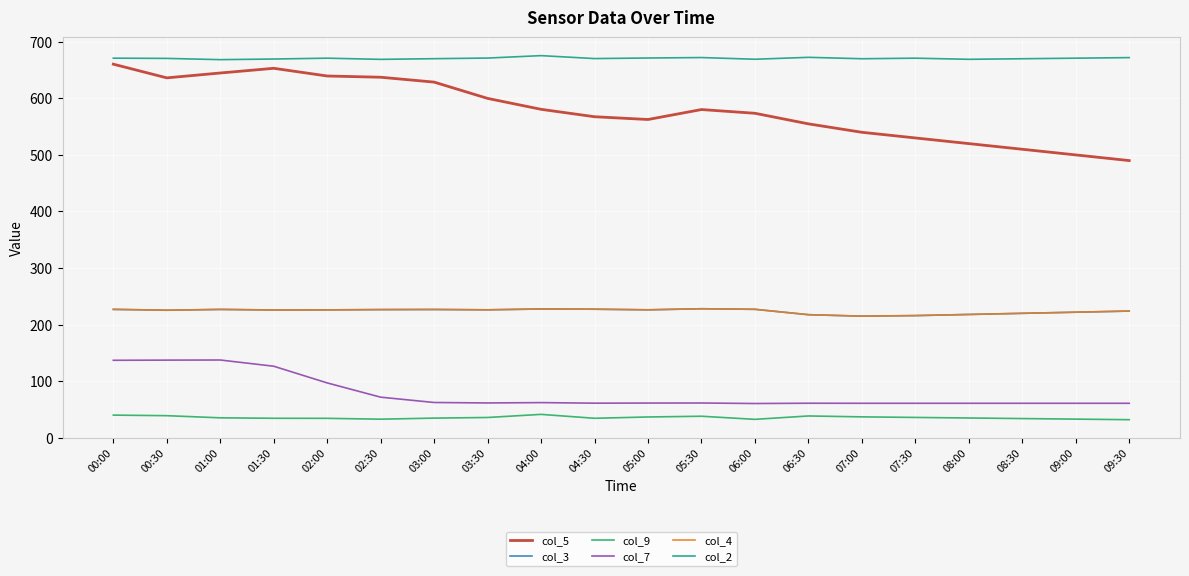

Is it true that col_5 equals 401.5 at 03:30?

False